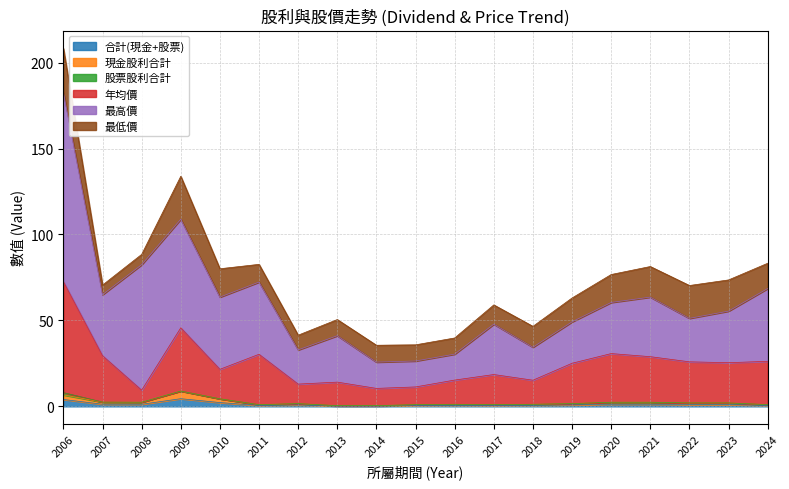

At which category is the sum across all series the highest?

2006